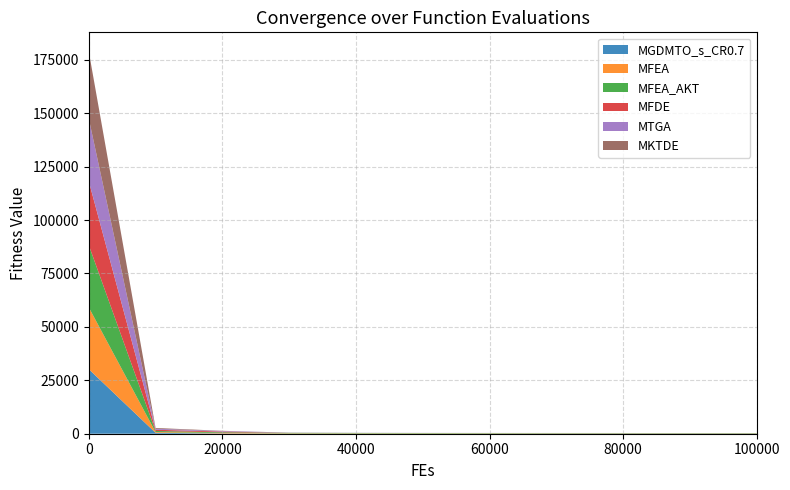

Reading left to right, what are all the values shown in this chart?

MGDMTO_s_CR0.7: 0=30225.7	10000=427.1	20000=122.1	30000=2.7	40000=0.5	50000=0.4	60000=0.4	70000=0.4	80000=0.4	90000=0.4	100000=0.4
MFEA: 0=28937.1	10000=346.4	20000=217.6	30000=172.5	40000=147.2	50000=134.2	60000=127.0	70000=118.7	80000=114.1	90000=110.0	100000=108.1
MFEA_AKT: 0=29108.7	10000=510.7	20000=325.4	30000=248.9	40000=221.1	50000=200.8	60000=186.2	70000=179.4	80000=174.3	90000=170.1	100000=167.5
MFDE: 0=29902.2	10000=577.6	20000=344.2	30000=26.5	40000=2.5	50000=1.2	60000=1.1	70000=1.1	80000=1.1	90000=1.1	100000=1.1
MTGA: 0=29341.7	10000=459.7	20000=265.9	30000=71.2	40000=49.8	50000=48.2	60000=48.1	70000=48.1	80000=48.1	90000=48.1	100000=48.1
MKTDE: 0=31423.8	10000=375.3	20000=89.9	30000=1.8	40000=1.2	50000=1.2	60000=1.2	70000=1.2	80000=1.2	90000=1.2	100000=1.2